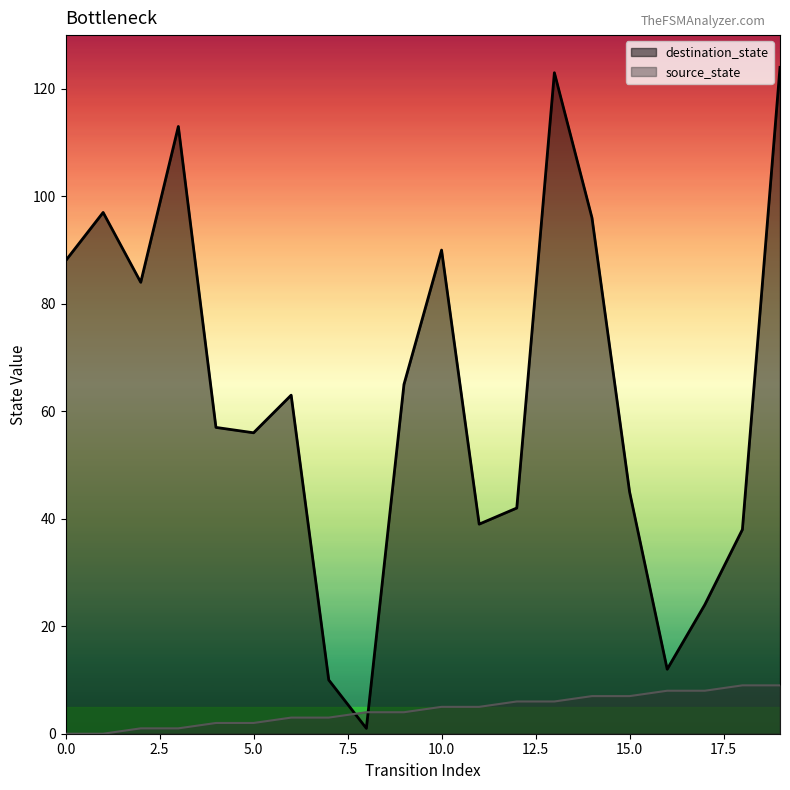

Which series has the largest range (max minus min)?

destination_state